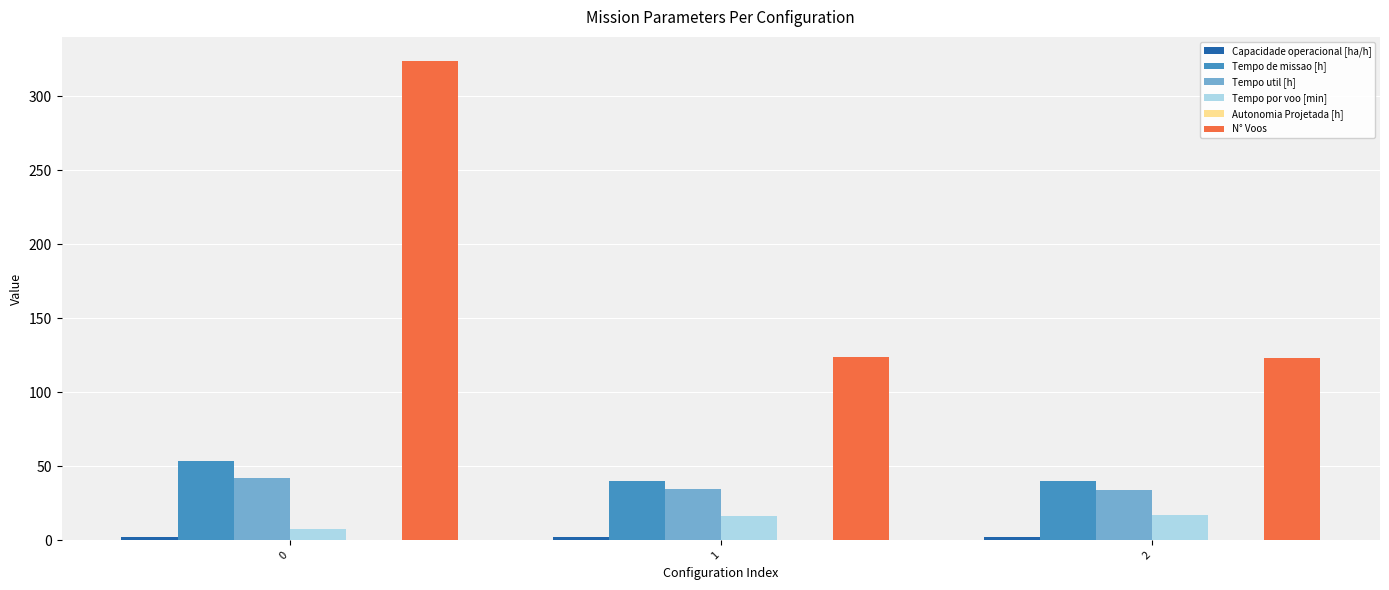

What is the maximum value shown in the chart?

324.0